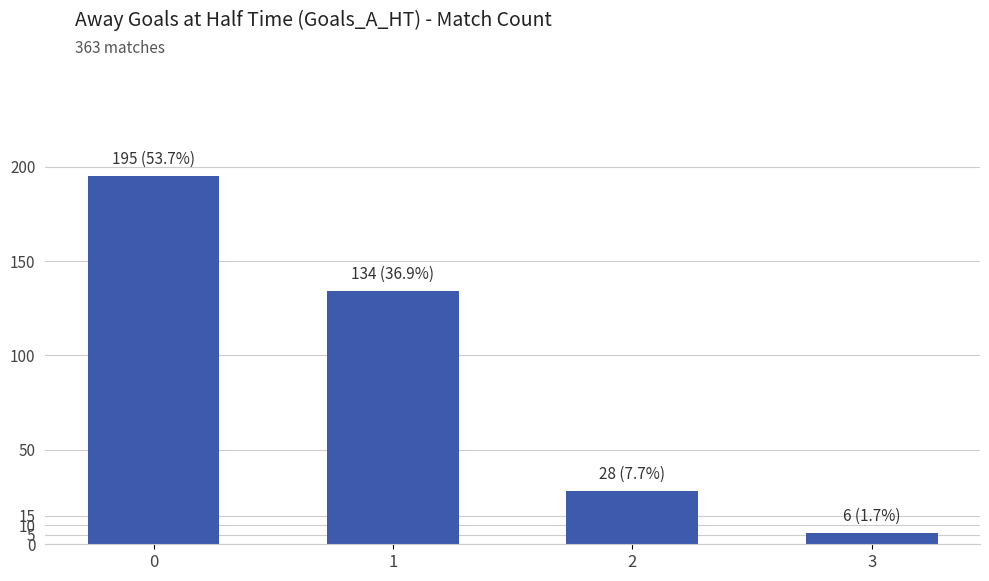

Rank the categories by value from highest to lowest.

0, 1, 2, 3